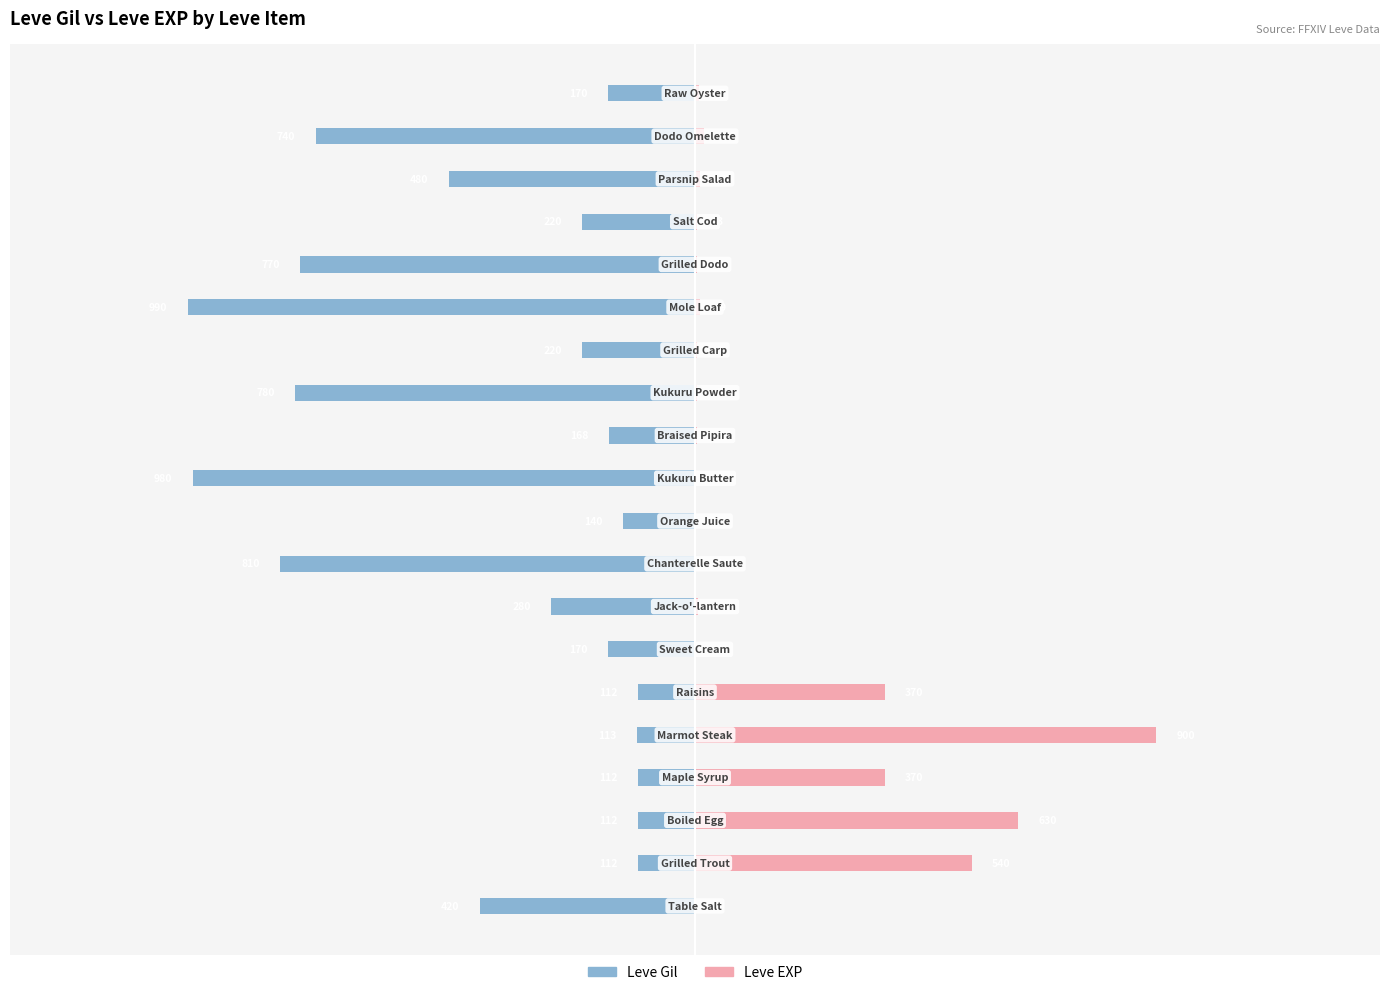

Reading left to right, what are all the values shown in this chart?

Leve Gil: -420	-112	-112	-112	-113	-112	-170	-280	-810	-140	-980	-168	-780	-220	-990	-770	-220	-480	-740	-170
Leve EXP: 1	540	630	370	900	370	1	6	1	2	1	3	3	3	9	4	3	10	17	7